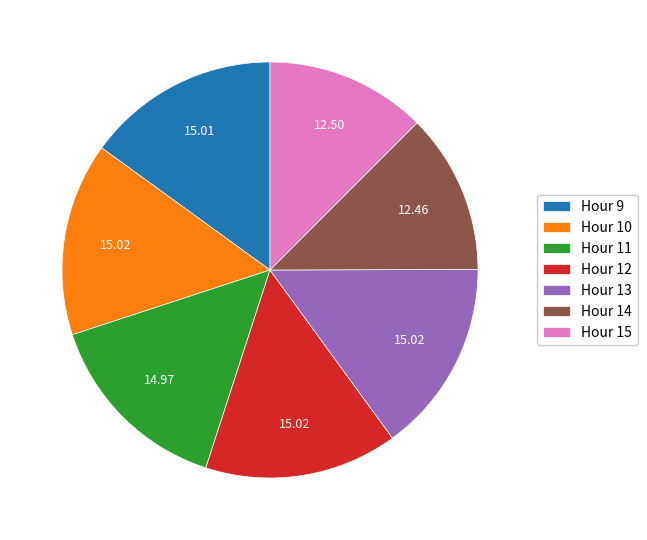

What is the ratio of the value at Hour 15 to the value at Hour 11?

0.8